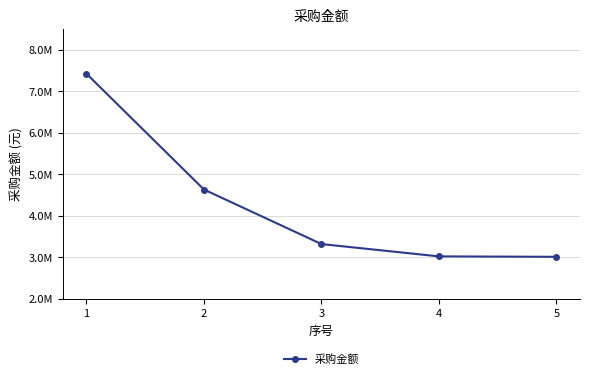

List the labels in order of value, largest first.

1, 2, 3, 4, 5